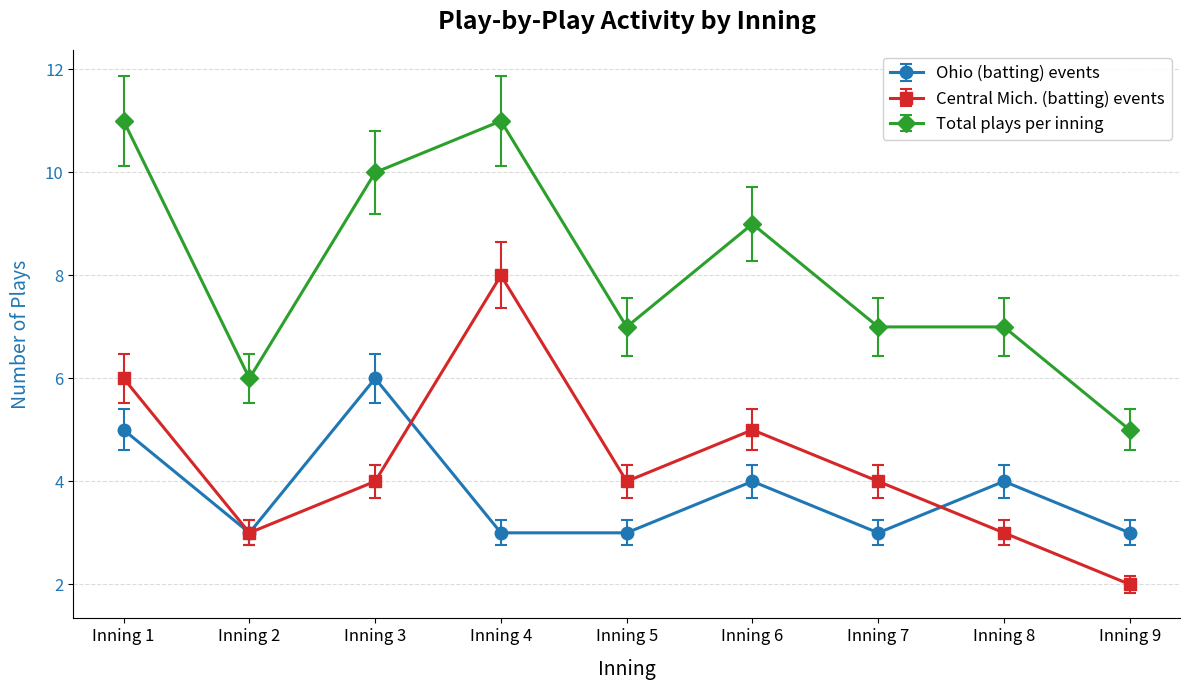

Reading left to right, extract all data points from this chart.

Ohio (batting) events: Inning 1=5	Inning 2=3	Inning 3=6	Inning 4=3	Inning 5=3	Inning 6=4	Inning 7=3	Inning 8=4	Inning 9=3
Central Mich. (batting) events: Inning 1=6	Inning 2=3	Inning 3=4	Inning 4=8	Inning 5=4	Inning 6=5	Inning 7=4	Inning 8=3	Inning 9=2
Total plays per inning: Inning 1=11	Inning 2=6	Inning 3=10	Inning 4=11	Inning 5=7	Inning 6=9	Inning 7=7	Inning 8=7	Inning 9=5